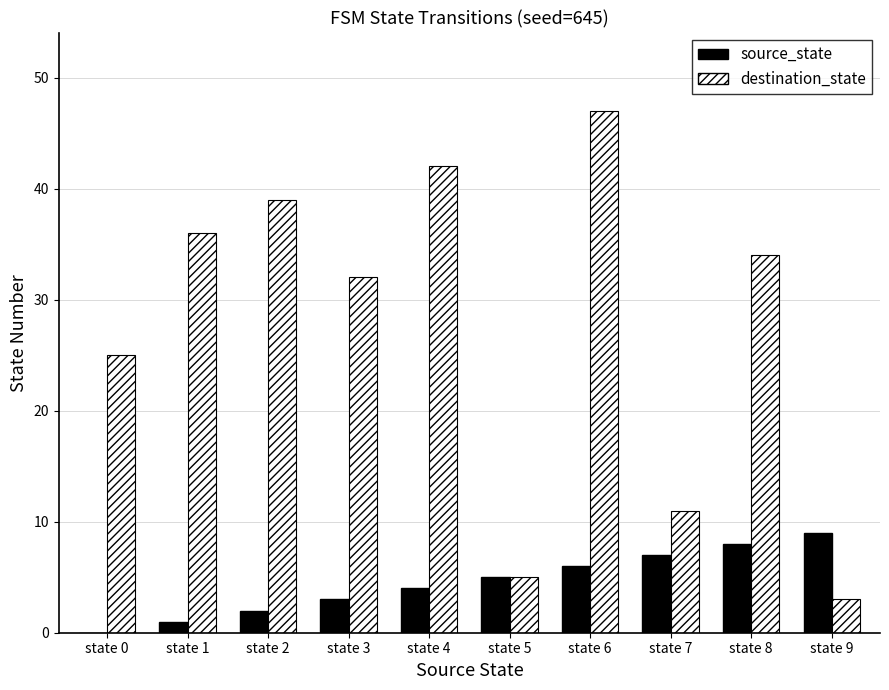

Between state 4 and state 6, which series saw the biggest shift?

destination_state